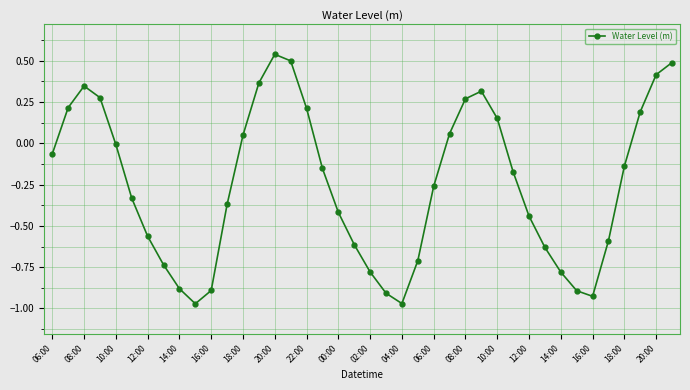

How many points are higher than both their immediate neighbors (excluding endpoints)?

3